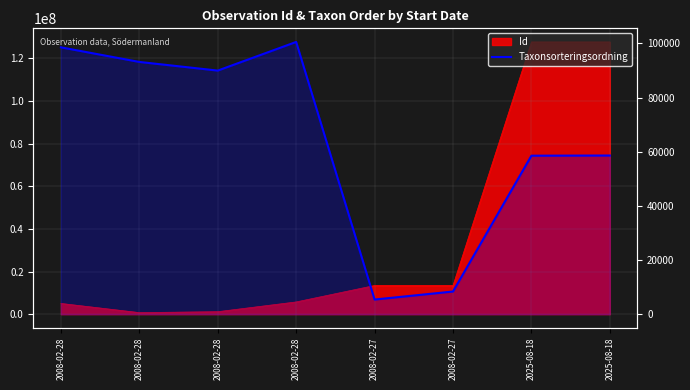

Does the chart display data point markers on the line(s)?

No